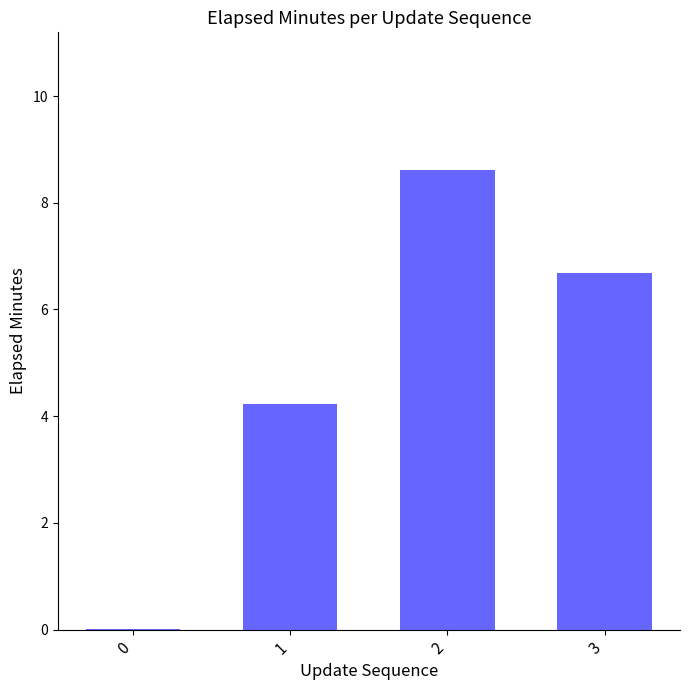

What is the maximum value shown in the chart?

8.6